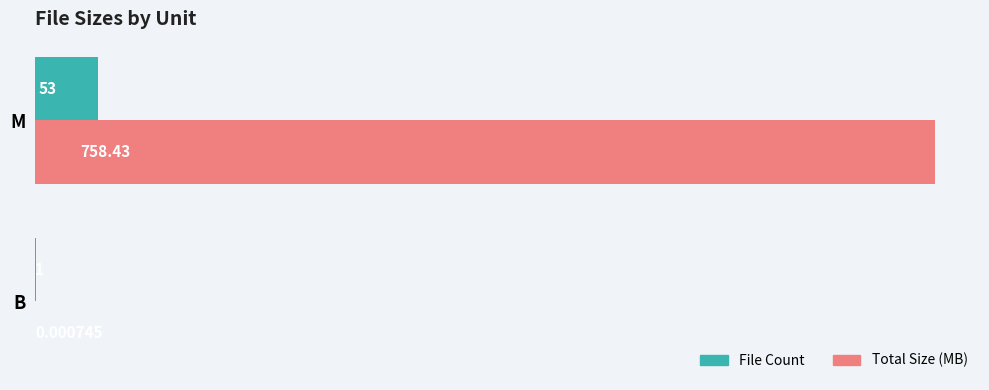

What are all the series names shown in the legend?

File Count, Total Size (MB)